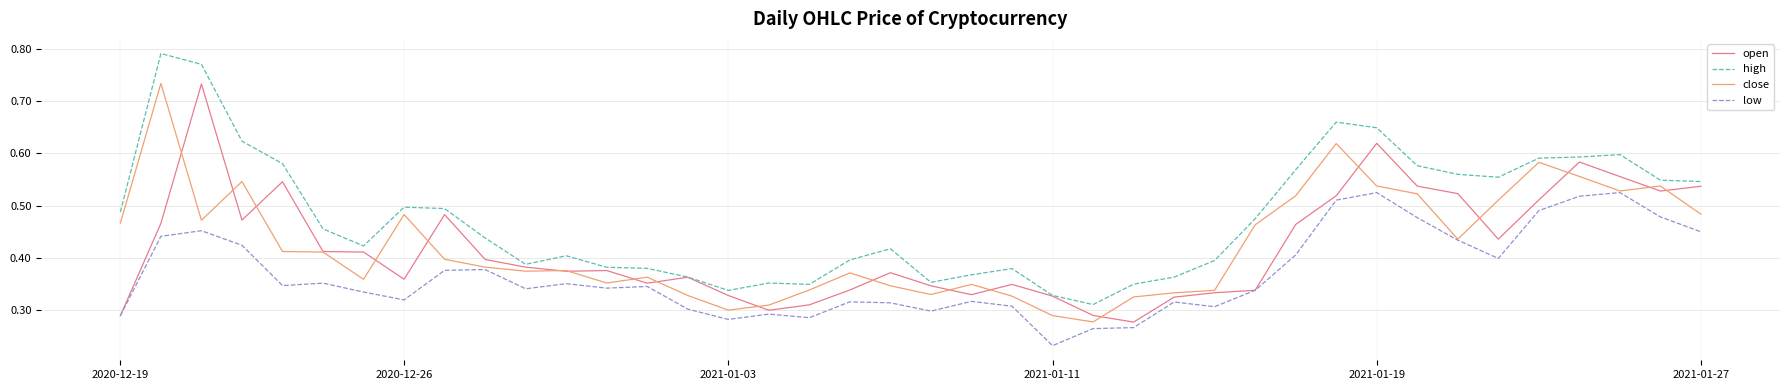

Which series has the largest total across all categories?

high